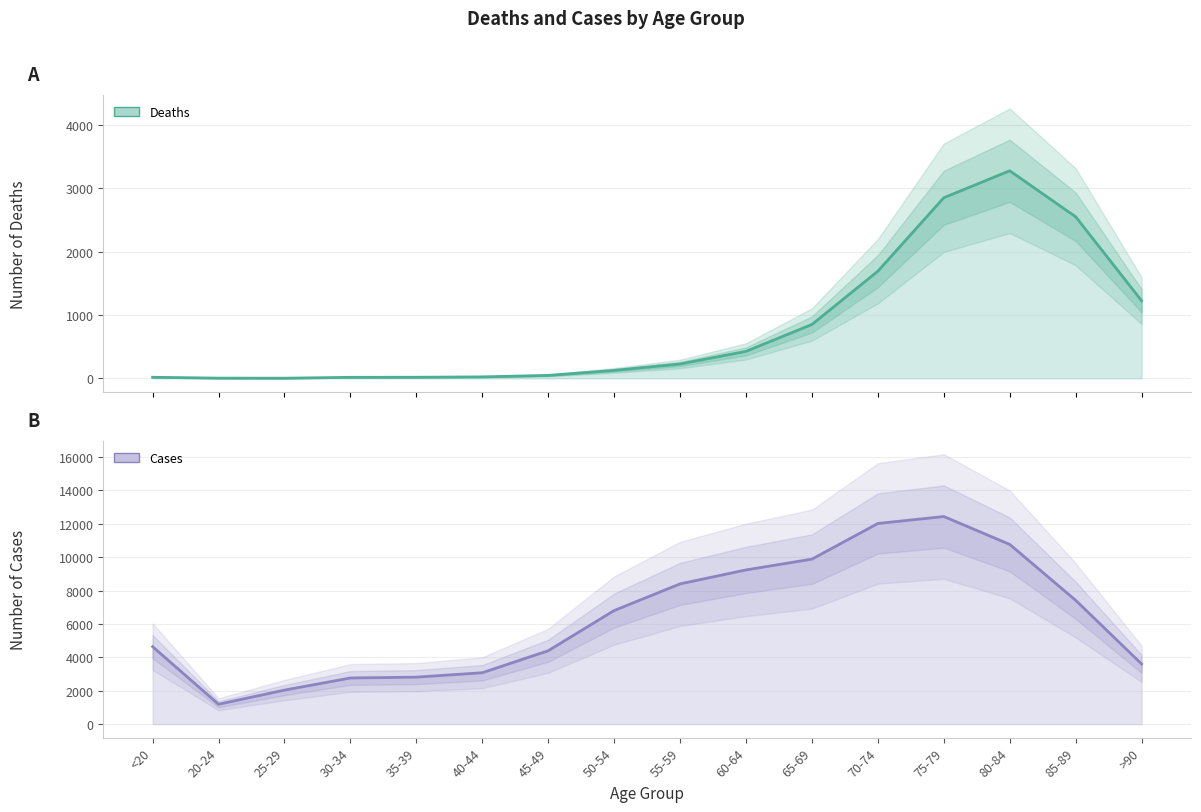

Which has a higher value, 80-84 or 75-79?

80-84